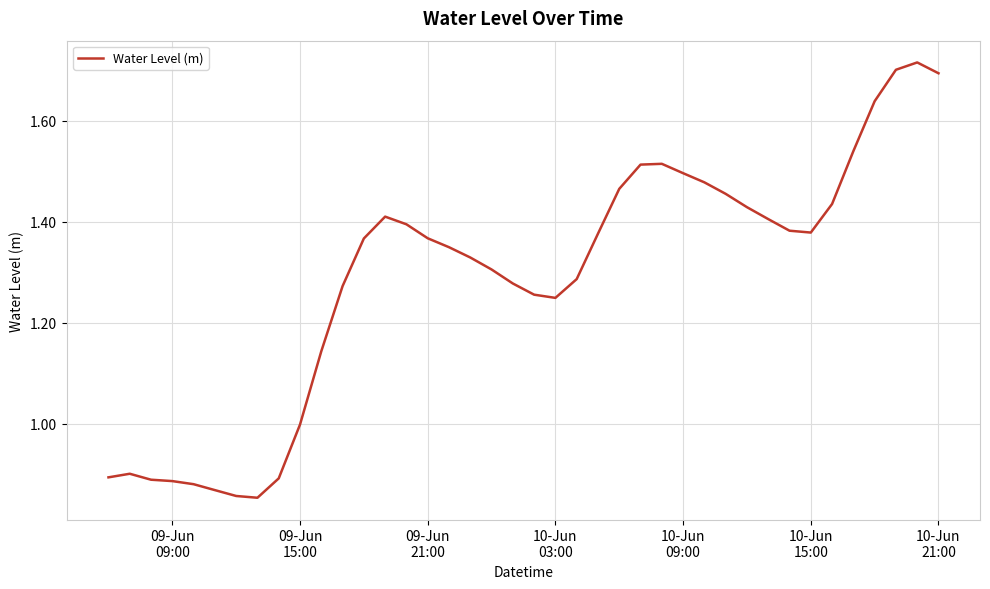

Reading left to right, extract all data points from this chart.

0.9	0.9	0.9	0.9	0.9	0.9	0.9	0.9	0.9	1.0	1.1	1.3	1.4	1.4	1.4	1.4	1.3	1.3	1.3	1.3	1.3	1.2	1.3	1.4	1.5	1.5	1.5	1.5	1.5	1.5	1.4	1.4	1.4	1.4	1.4	1.5	1.6	1.7	1.7	1.7